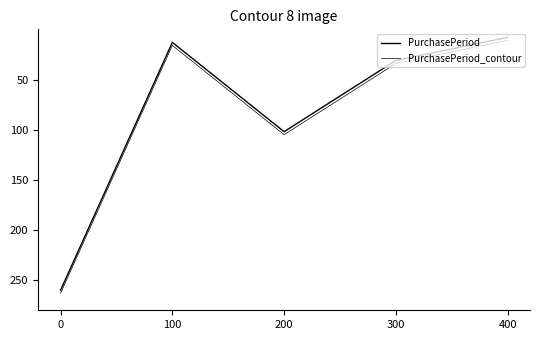

Does the chart display data point markers on the line(s)?

No